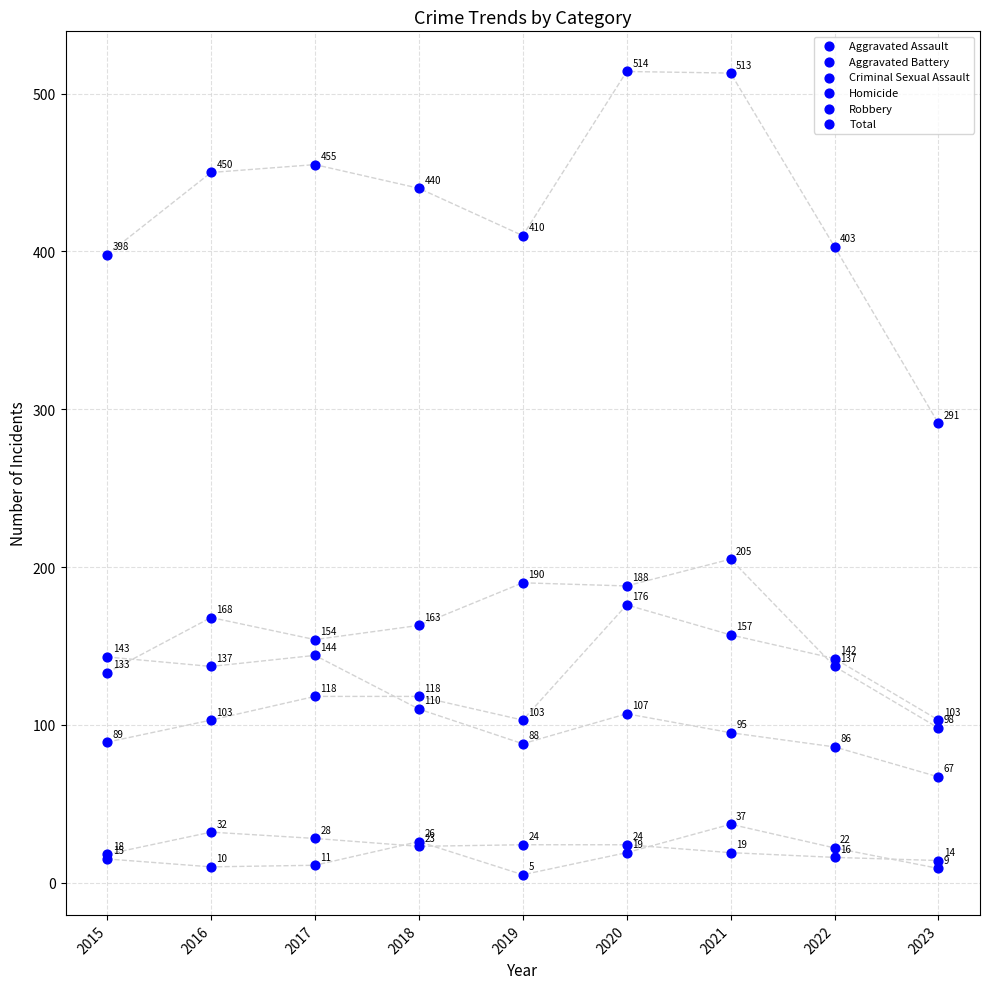

Which series reaches the maximum Y coordinate?

Total